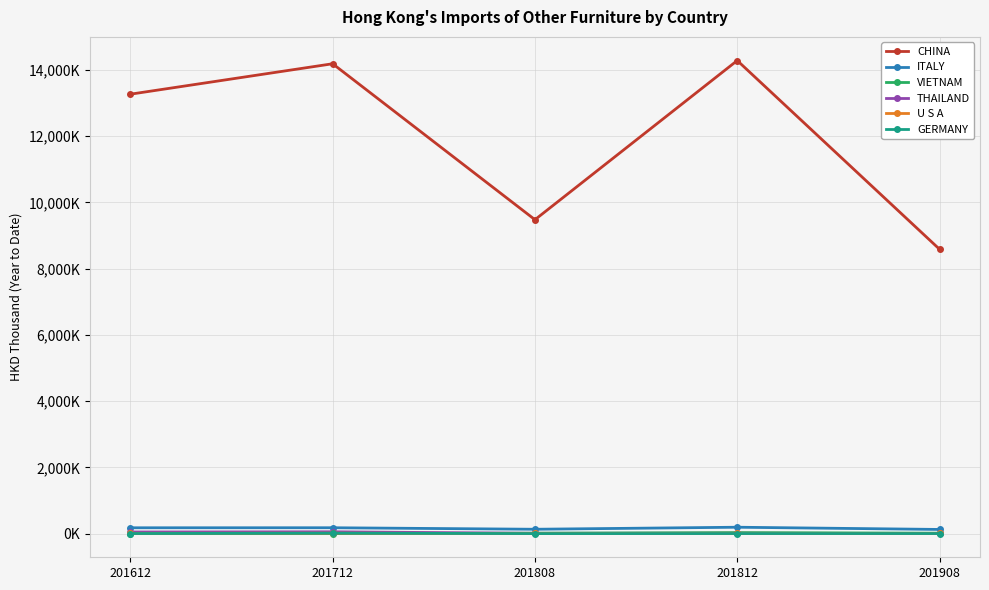

Does the chart have visible grid lines?

Yes